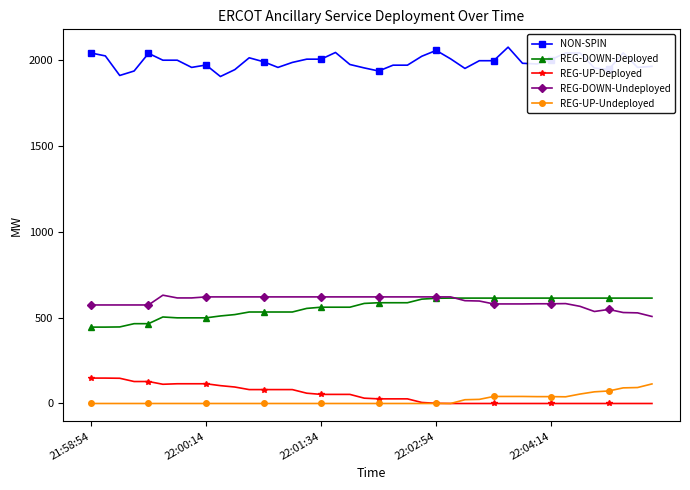

True or false: REG-UP-Deployed and REG-DOWN-Undeployed intersect in this chart.

False